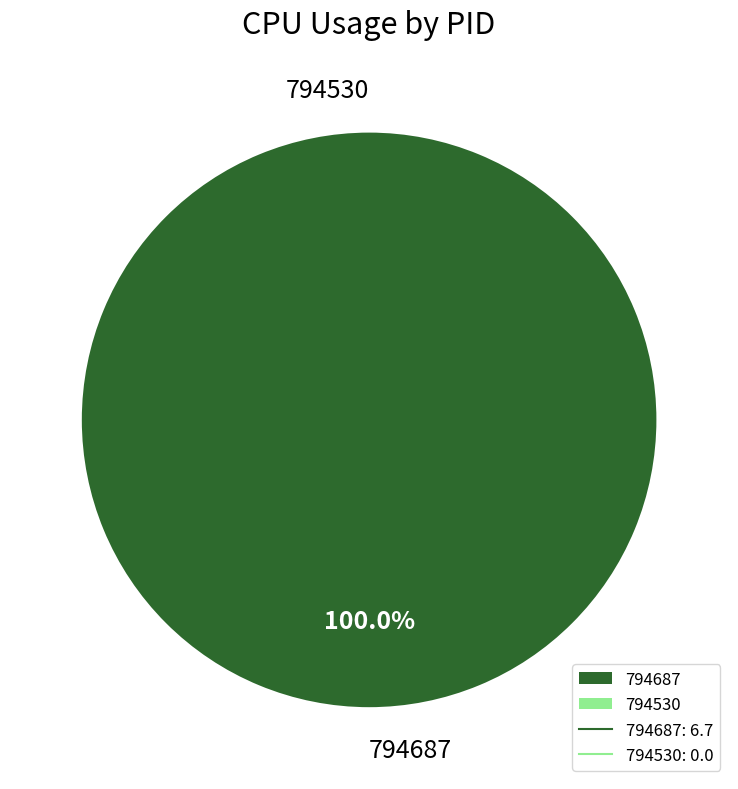

Which has a higher value, 794687 or 794530?

794687